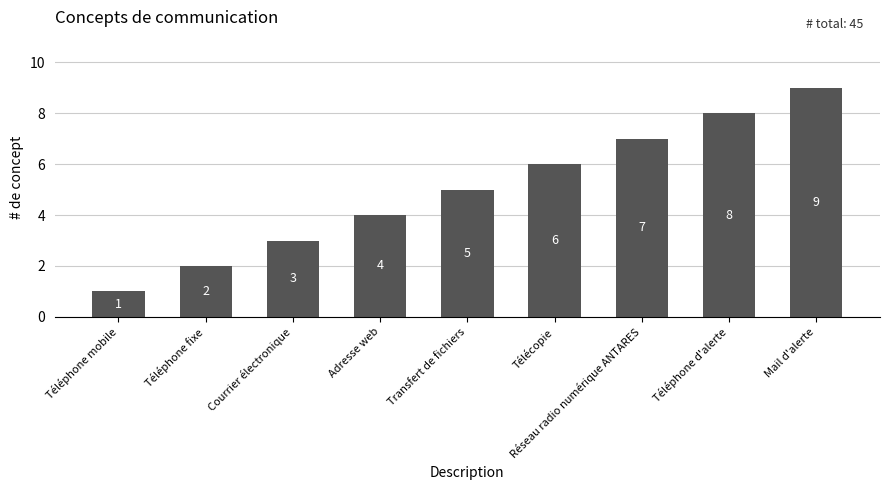

Rank the categories by value from lowest to highest.

Téléphone mobile, Téléphone fixe, Courrier électronique, Adresse web, Transfert de fichiers, Télécopie, Réseau radio numérique ANTARES, Téléphone d'alerte, Mail d'alerte